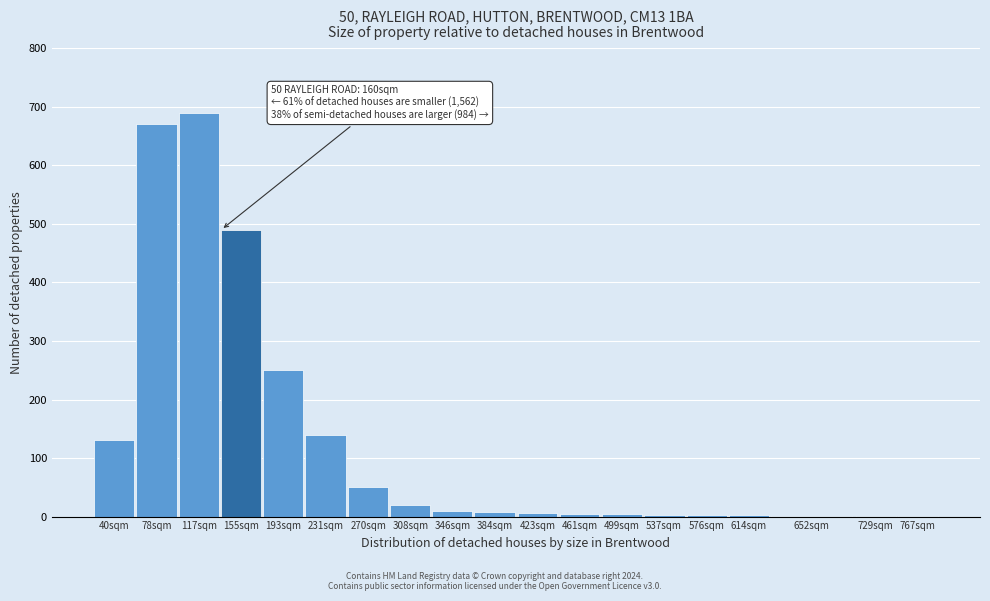

True or false: the data shows 50 at 270sqm.

True